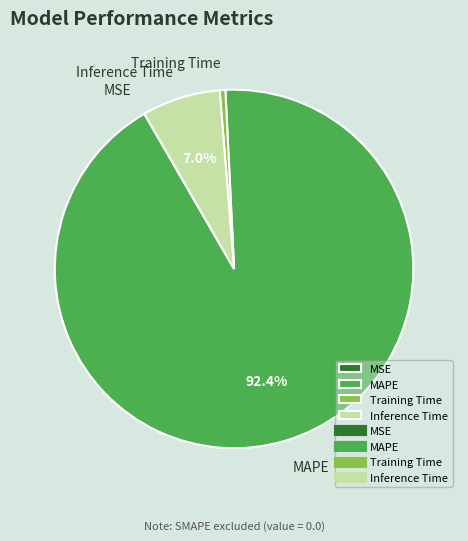

Combined, what portion of the pie is MAPE and Inference Time?

99.5%